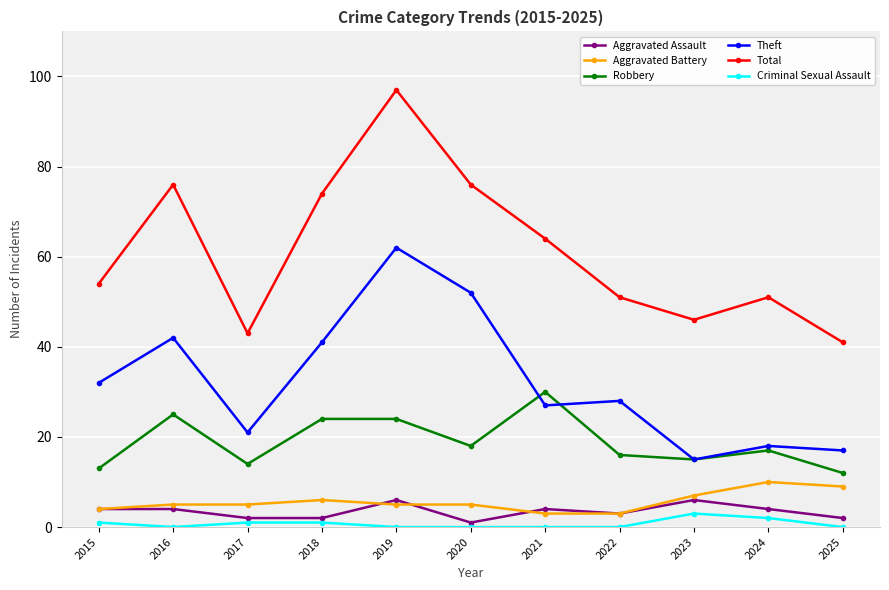

Which category has the highest value in the Criminal Sexual Assault series?

2023